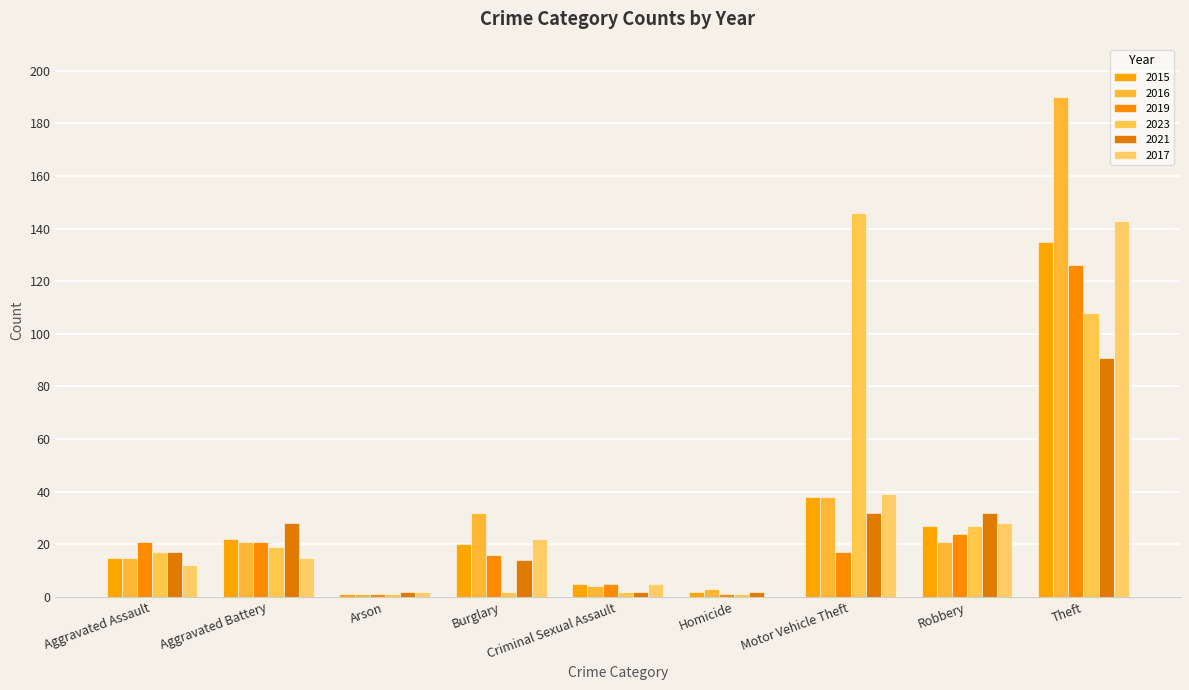

Which series has the largest range (max minus min)?

2016